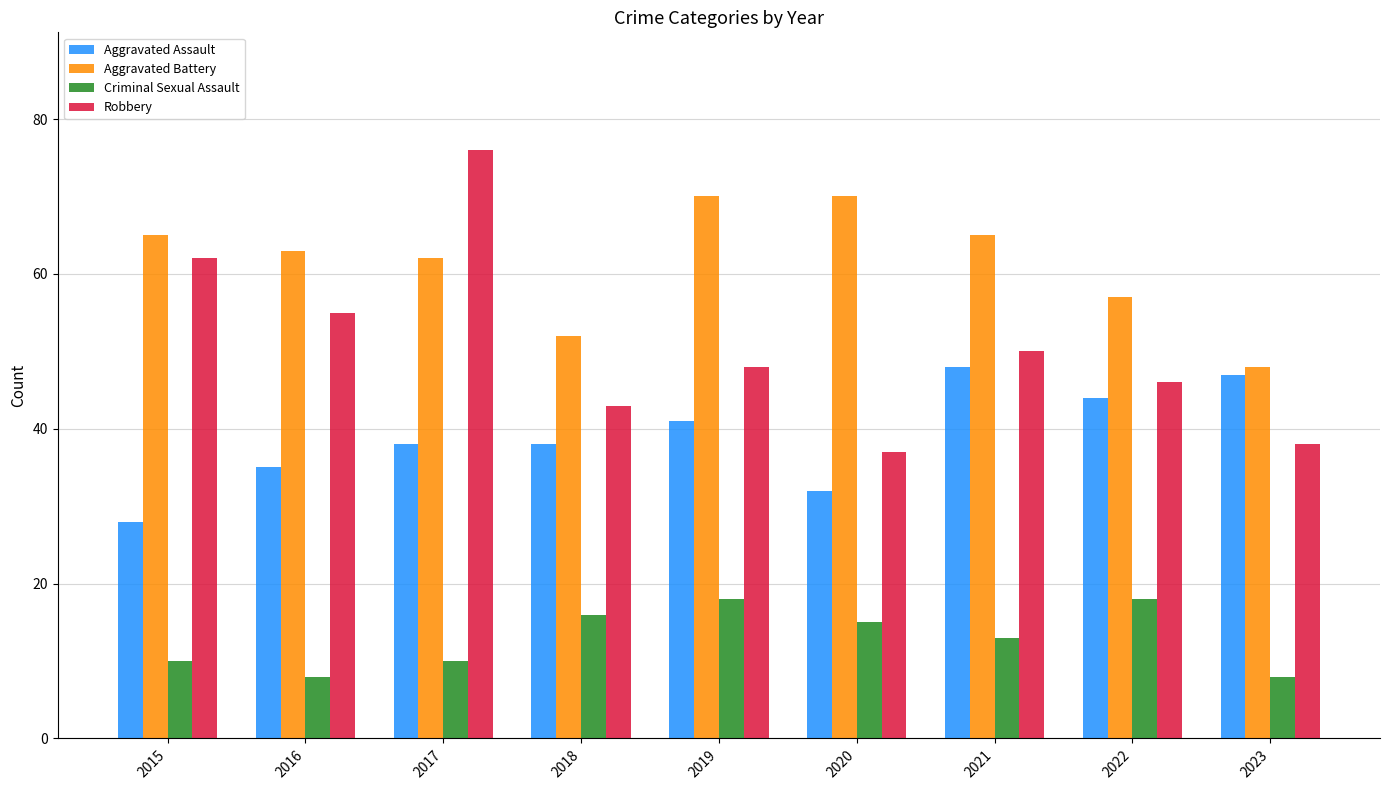

The value of Aggravated Assault at 2016 is 35. True or false?

True